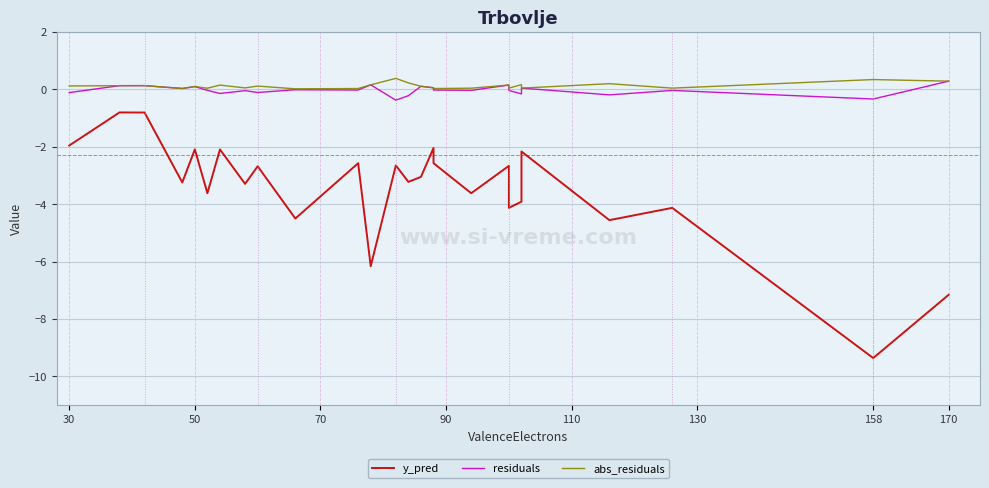

Which has a higher value, 130 or 70?

70